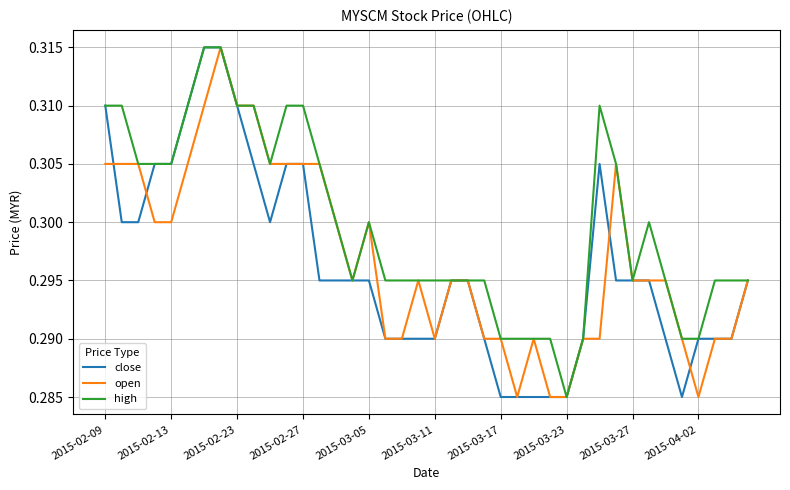

What are all the series names shown in the legend?

close, open, high